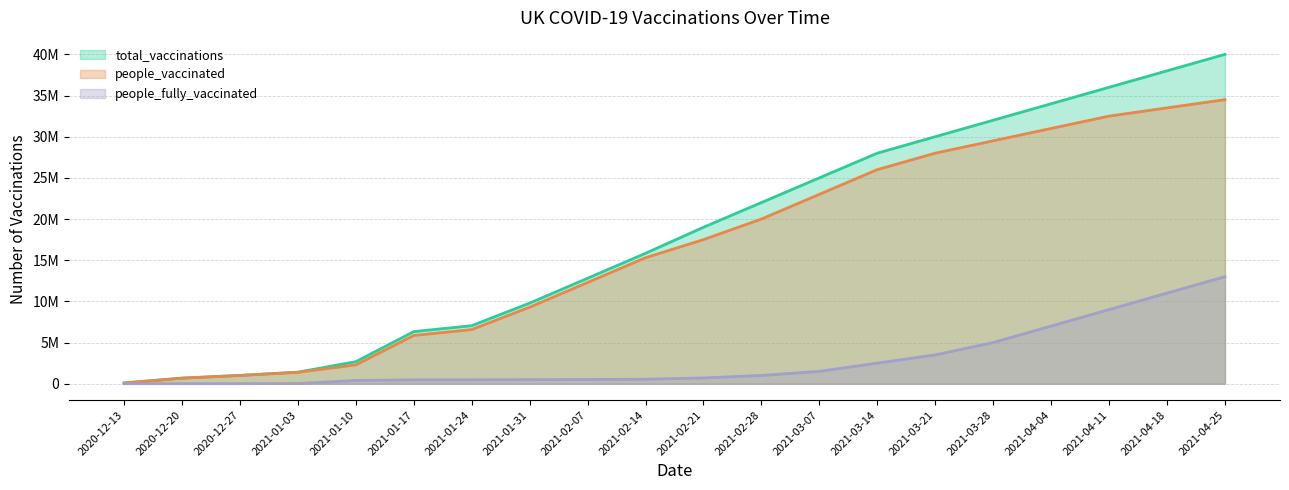

Reading right to left, extract all data points from this chart.

total_vaccinations: 2021-04-25=40000000	2021-04-18=38000000	2021-04-11=36000000	2021-04-04=34000000	2021-03-28=32000000	2021-03-21=30000000	2021-03-14=28000000	2021-03-07=25000000	2021-02-28=22000000	2021-02-21=19000000	2021-02-14=15839781	2021-02-07=12806587	2021-01-31=9790576	2021-01-24=7044048	2021-01-17=6329968	2021-01-10=2677971	2021-01-03=1402432	2020-12-27=1005073	2020-12-20=675286	2020-12-13=86465
people_vaccinated: 2021-04-25=34500000	2021-04-18=33500000	2021-04-11=32500000	2021-04-04=31000000	2021-03-28=29500000	2021-03-21=28000000	2021-03-14=26000000	2021-03-07=23000000	2021-02-28=20000000	2021-02-21=17500000	2021-02-14=15300151	2021-02-07=12294006	2021-01-31=9296367	2021-01-24=6573570	2021-01-17=5861351	2021-01-10=2286572	2021-01-03=1380430	2020-12-27=1005073	2020-12-20=675286	2020-12-13=86465
people_fully_vaccinated: 2021-04-25=13000000	2021-04-18=11000000	2021-04-11=9000000	2021-04-04=7000000	2021-03-28=5000000	2021-03-21=3500000	2021-03-14=2500000	2021-03-07=1500000	2021-02-28=1000000	2021-02-21=700000	2021-02-14=539630	2021-02-07=512581	2021-01-31=494209	2021-01-24=470478	2021-01-17=468617	2021-01-10=391399	2021-01-03=22002	2020-12-27=0	2020-12-20=0	2020-12-13=0